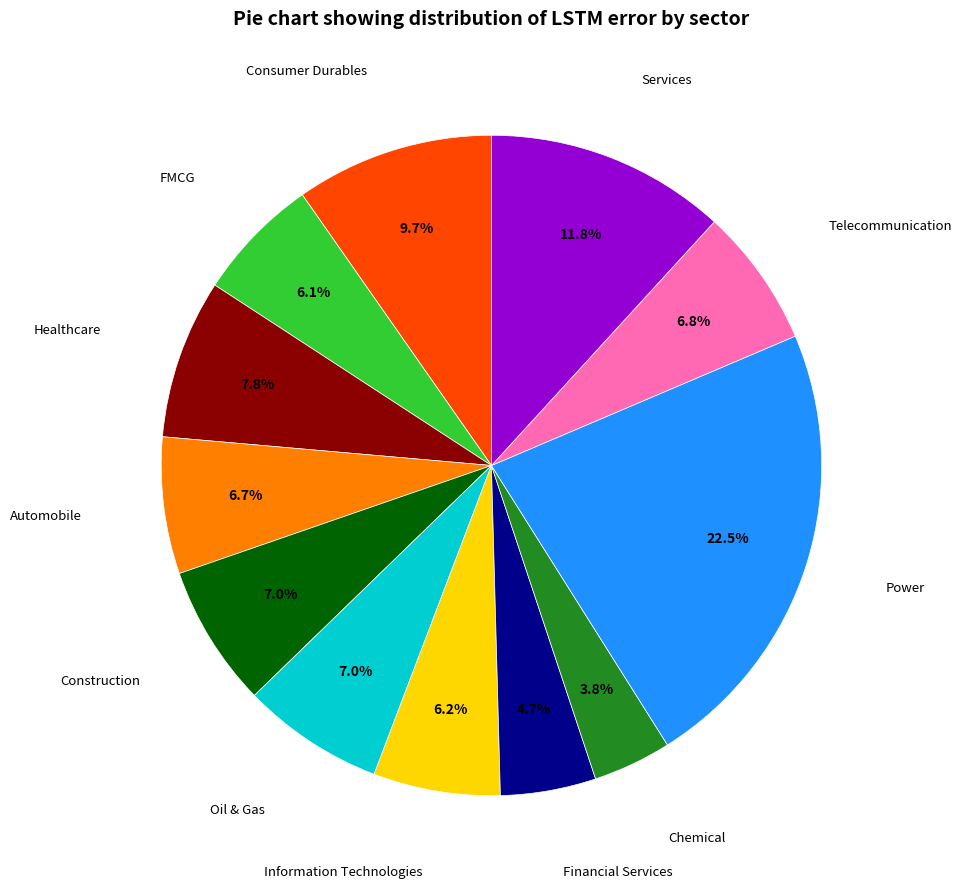

Does any single category account for the majority?

No